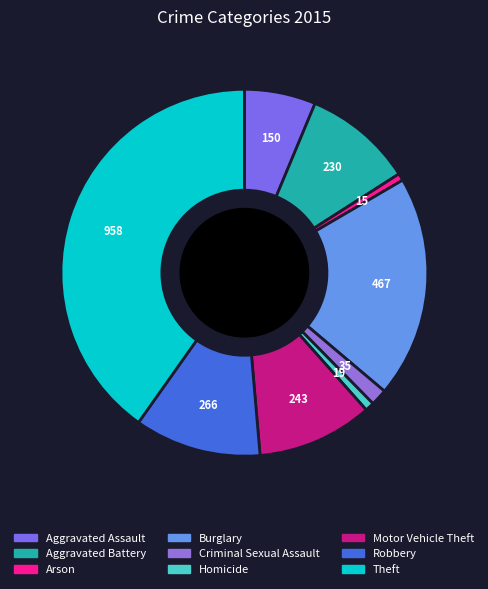

To the nearest percent, what is the combined percentage of Criminal Sexual Assault and Homicide?

2%